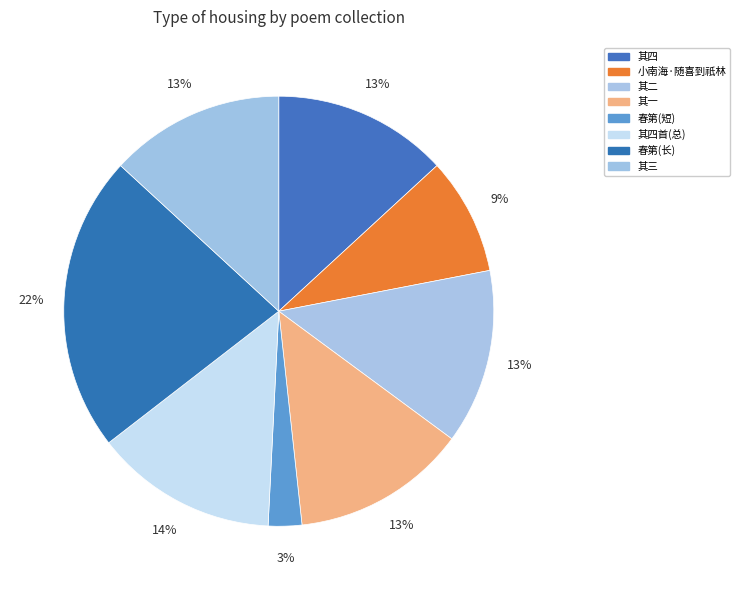

How many slices are in this pie chart?

8